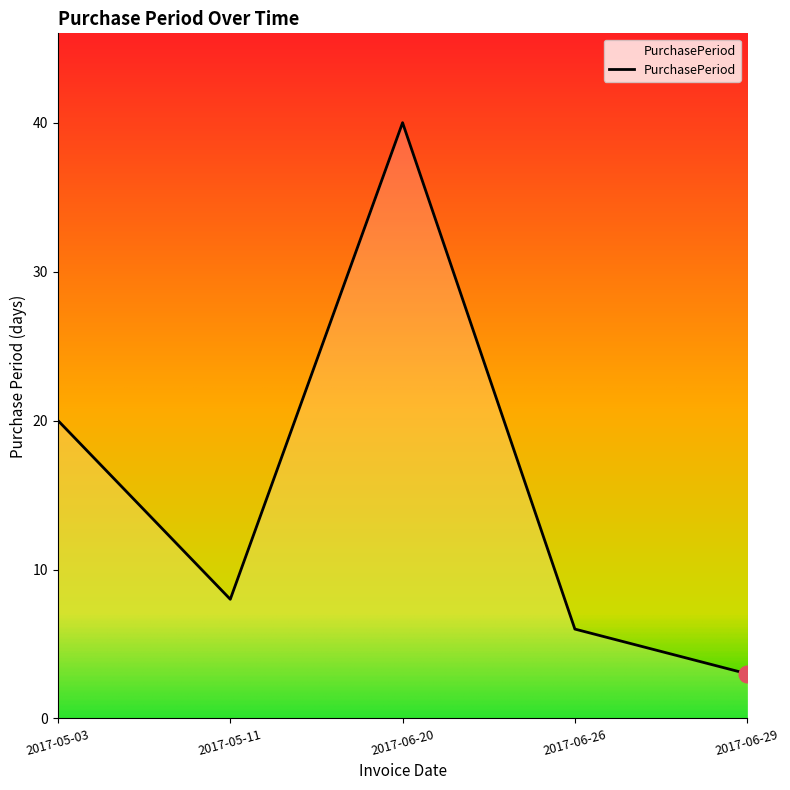

What is the difference between the second highest and minimum values?

17